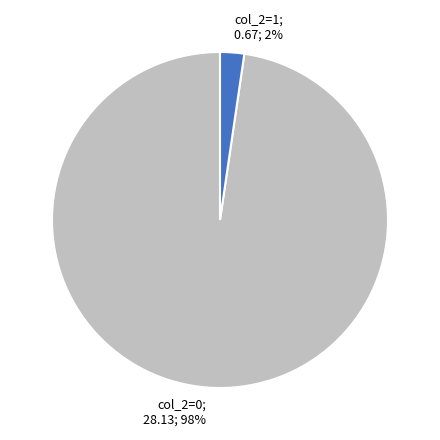

Is there any slice that represents more than half of the pie?

Yes